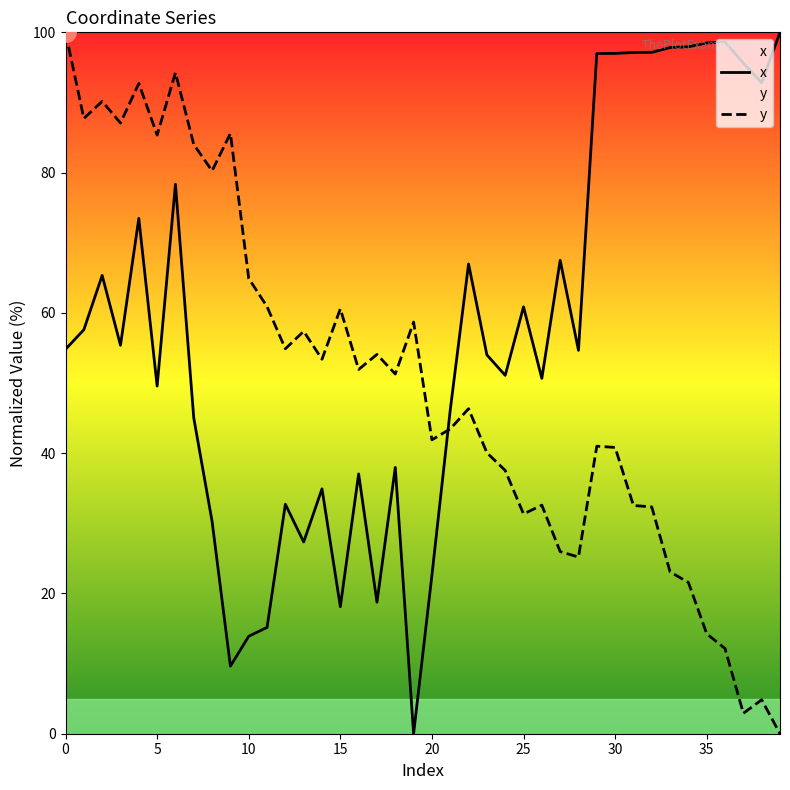

The value of x at 20 is 31.3. True or false?

False